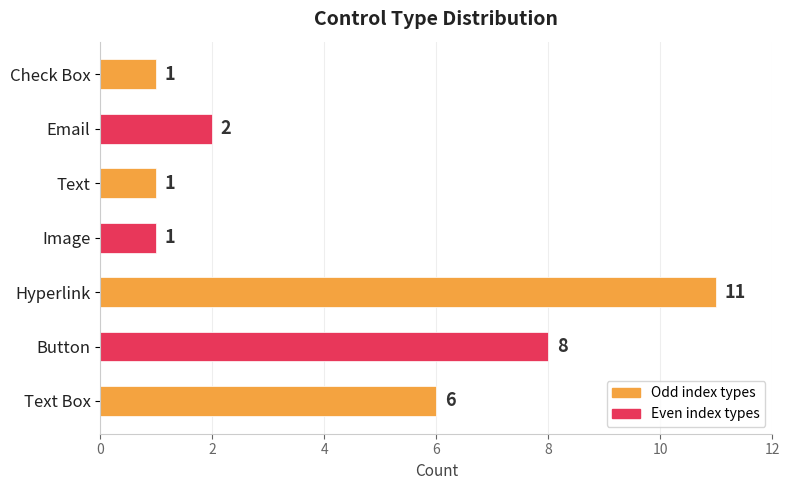

What value does the data have at Hyperlink?

11